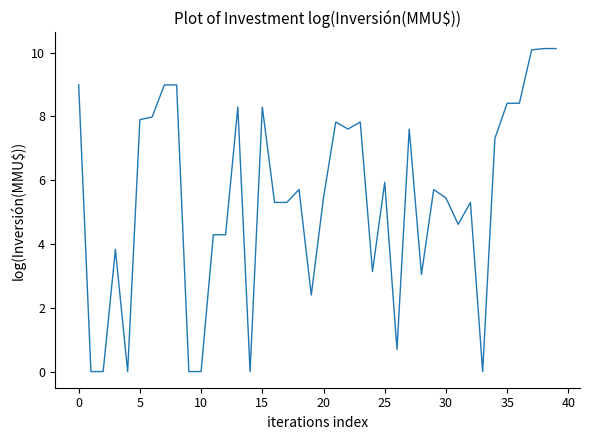

What is the difference between the maximum and minimum values?

10.1